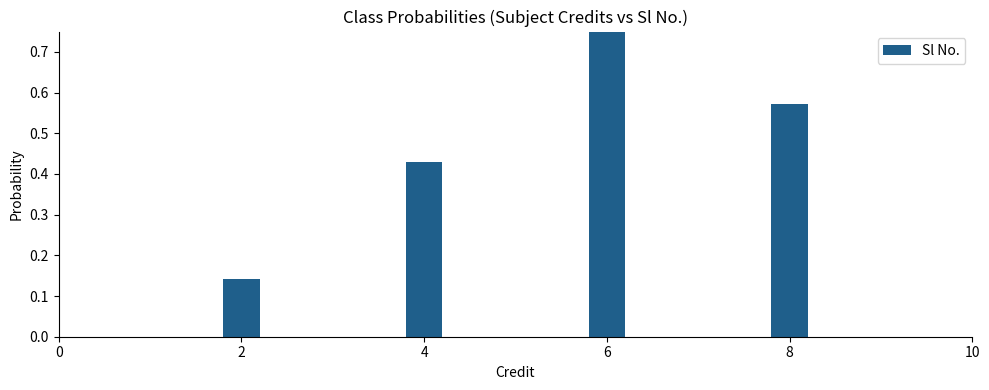

Is it true that the value at 6 is 0.8?

False